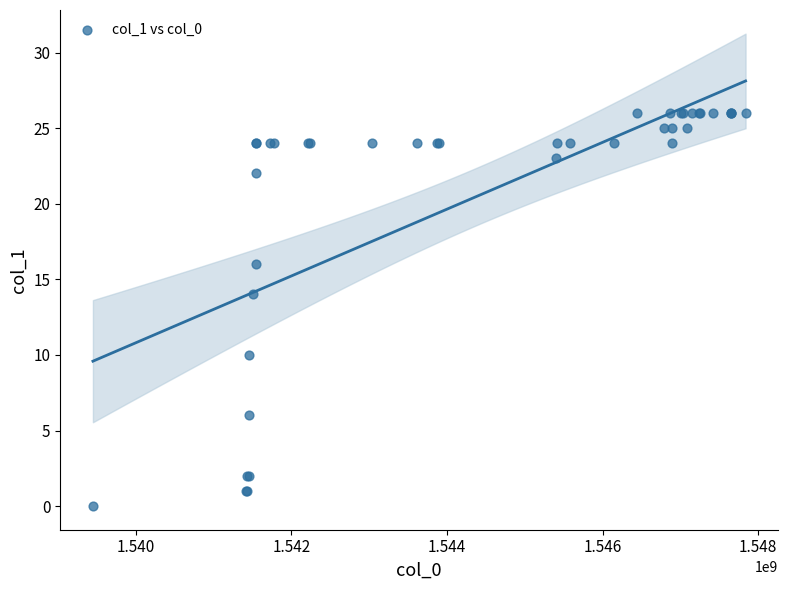

What Y value in the scatter plot is closest to 13?

14